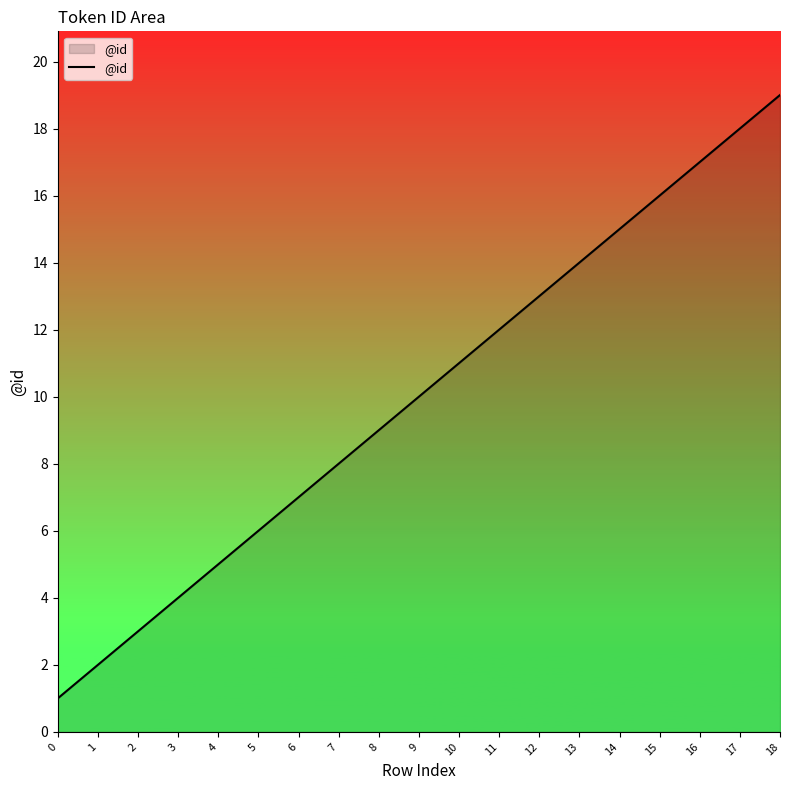

At which label is the value closest to 10?

9